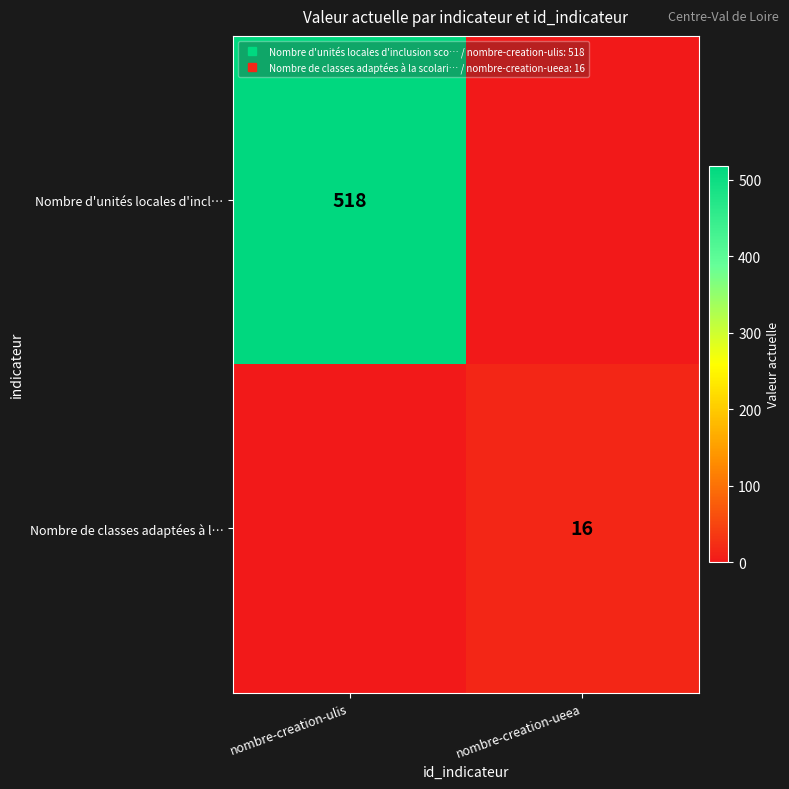

Which label corresponds to the smallest value in the chart?

nombre-creation-ueea